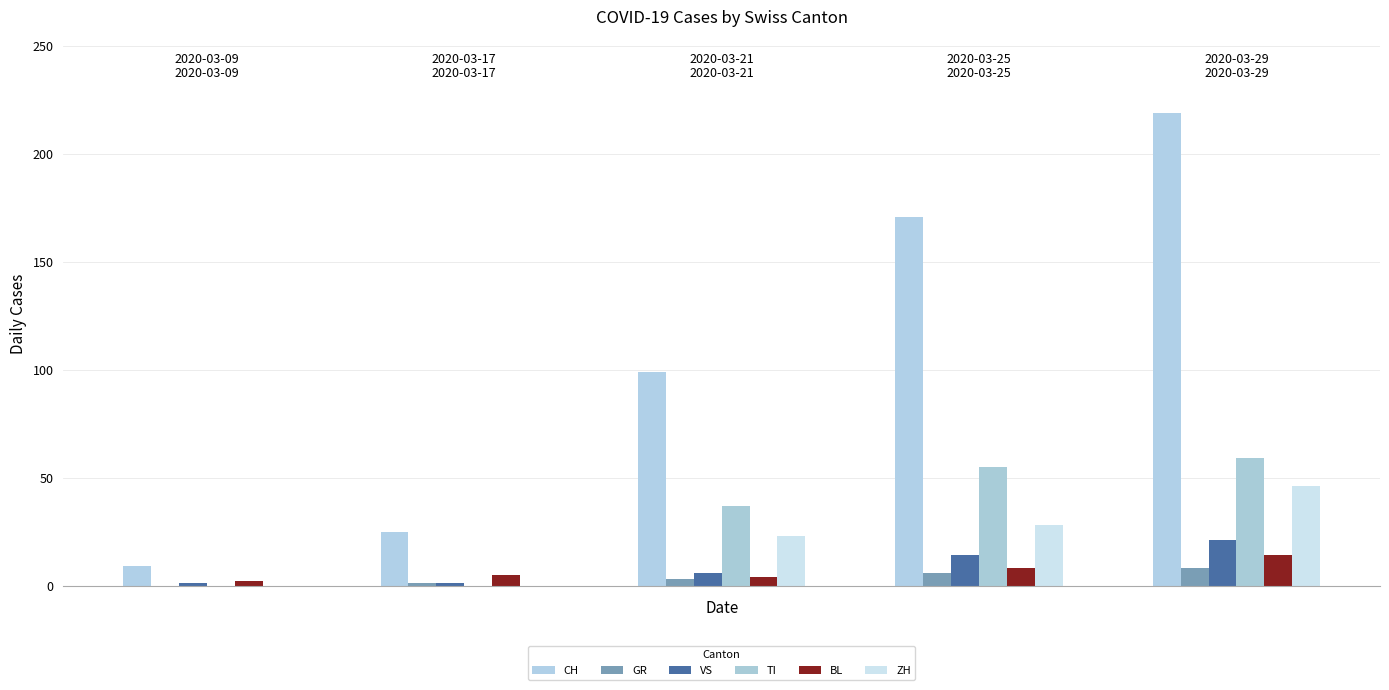

Are the bars grouped side by side (vs. stacked)?

Yes